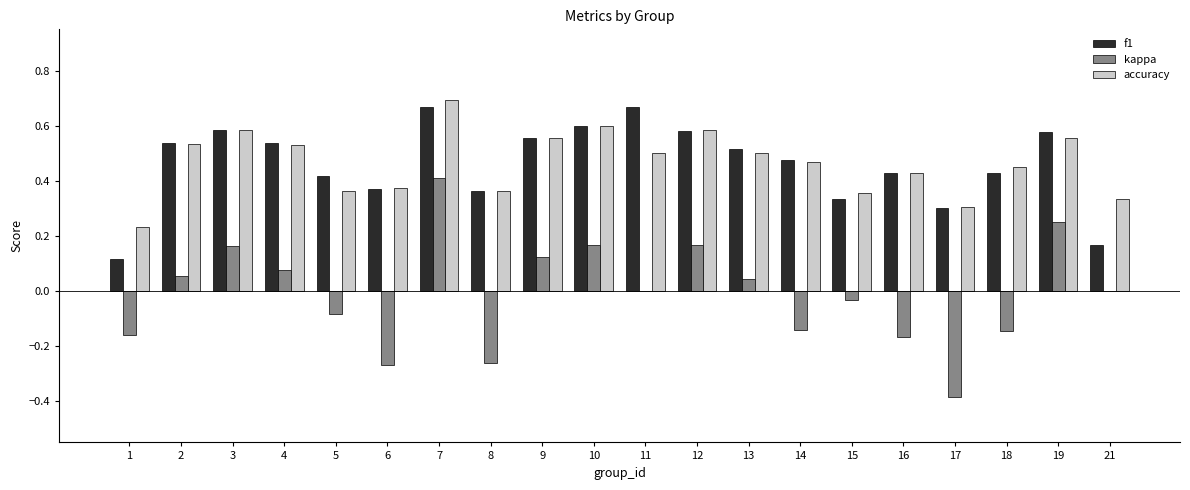

Which series has the largest range (max minus min)?

kappa